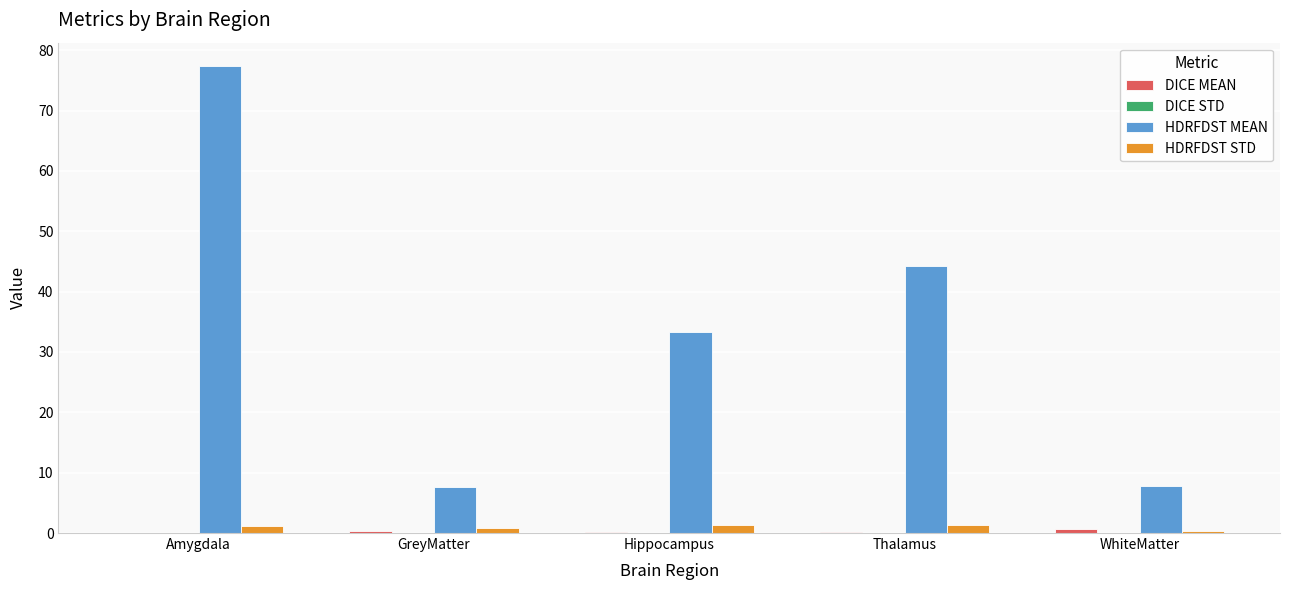

What is the maximum value shown in the chart?

77.4